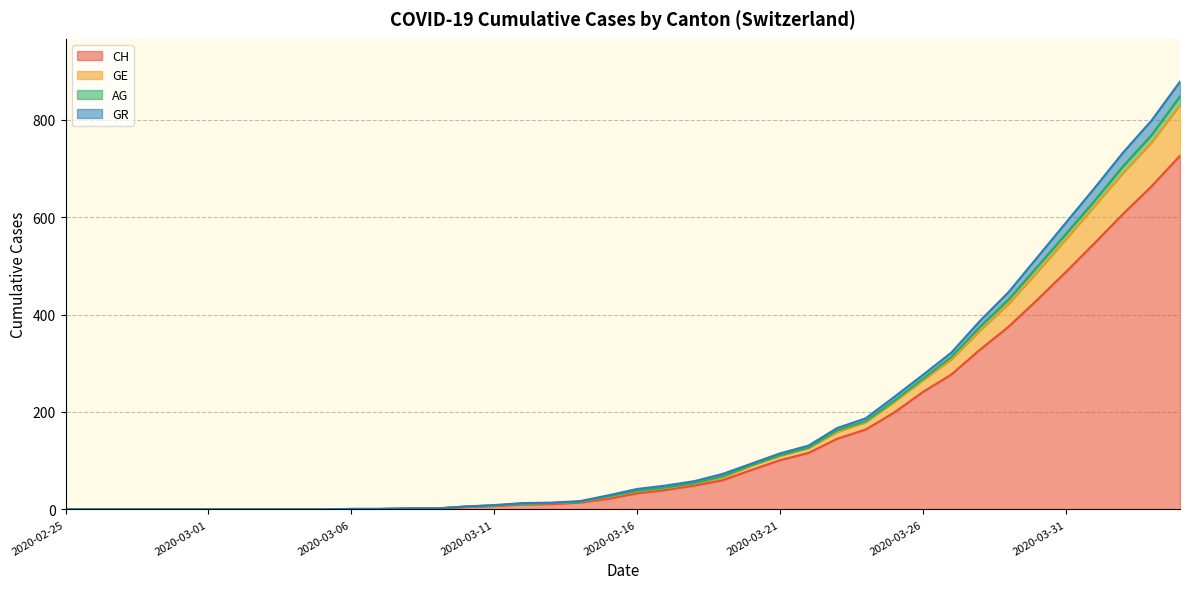

True or false: AG and GE intersect in this chart.

False